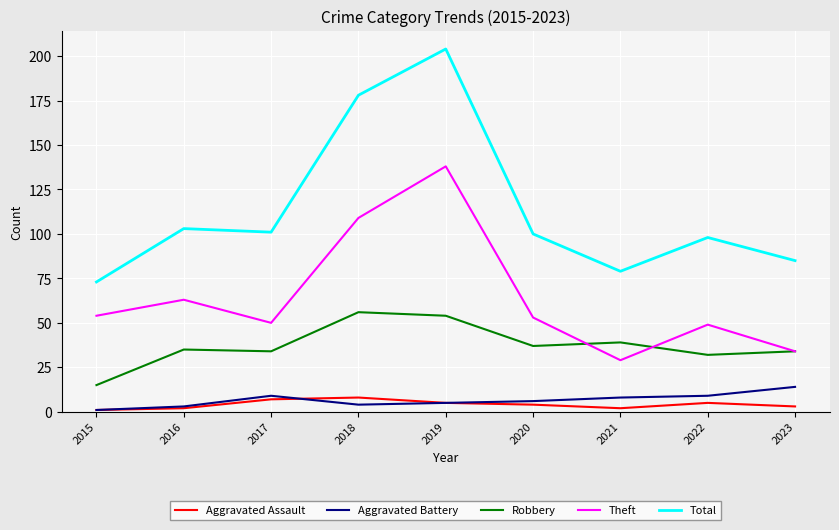

What is the sum of all Theft values?

579